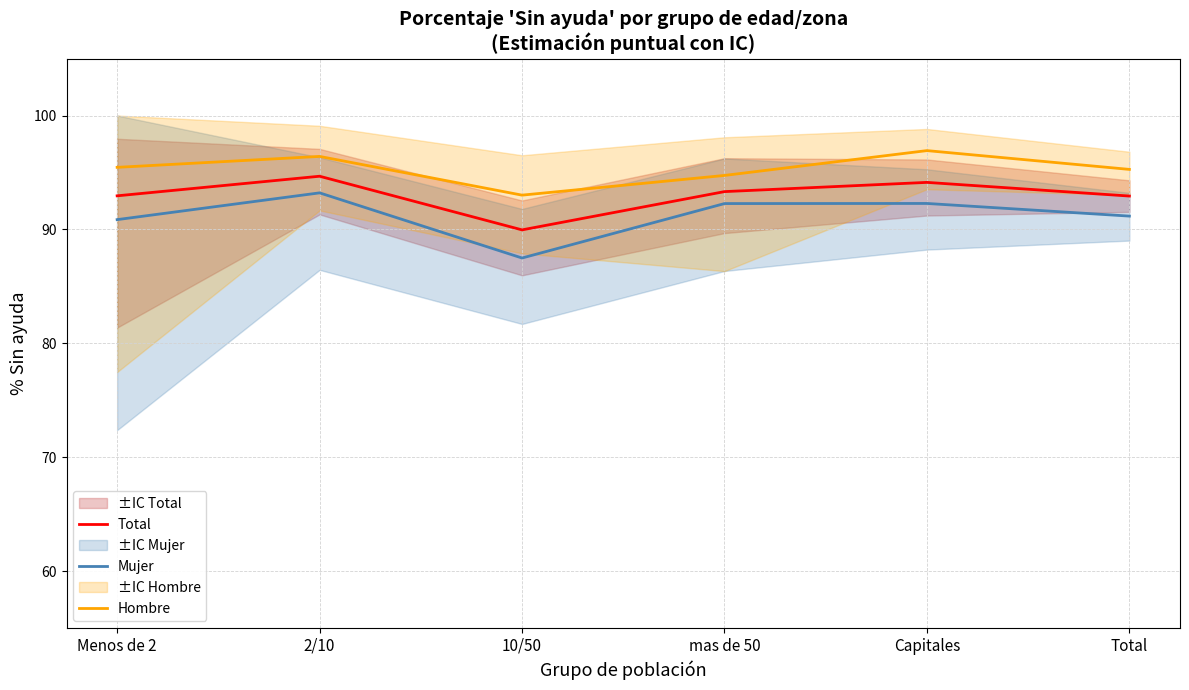

In Mujer, how many points are higher than both neighbors (excluding endpoints)?

2